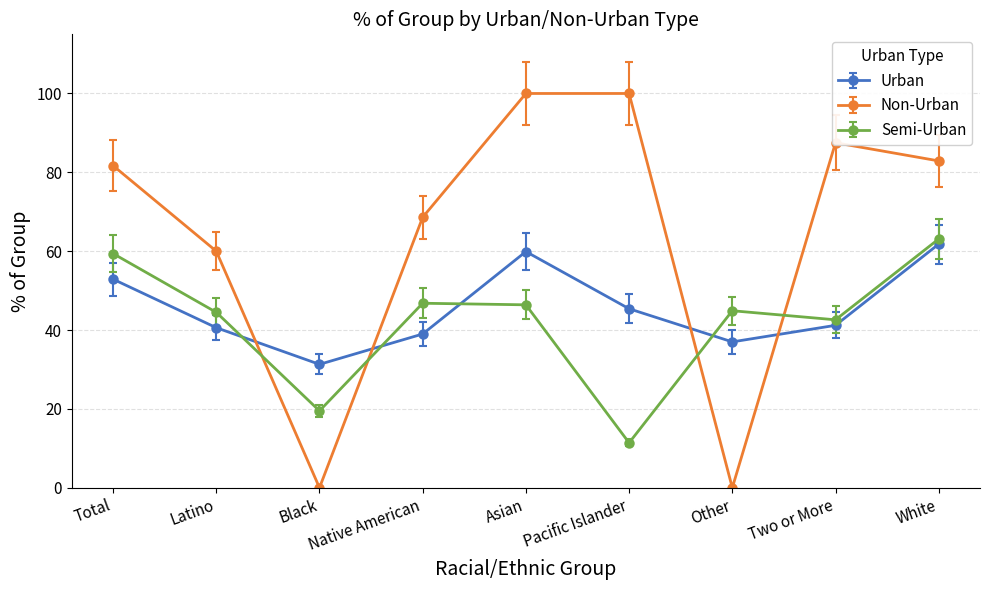

Is the value of Urban at Black greater than the value of Semi-Urban at Other?

No